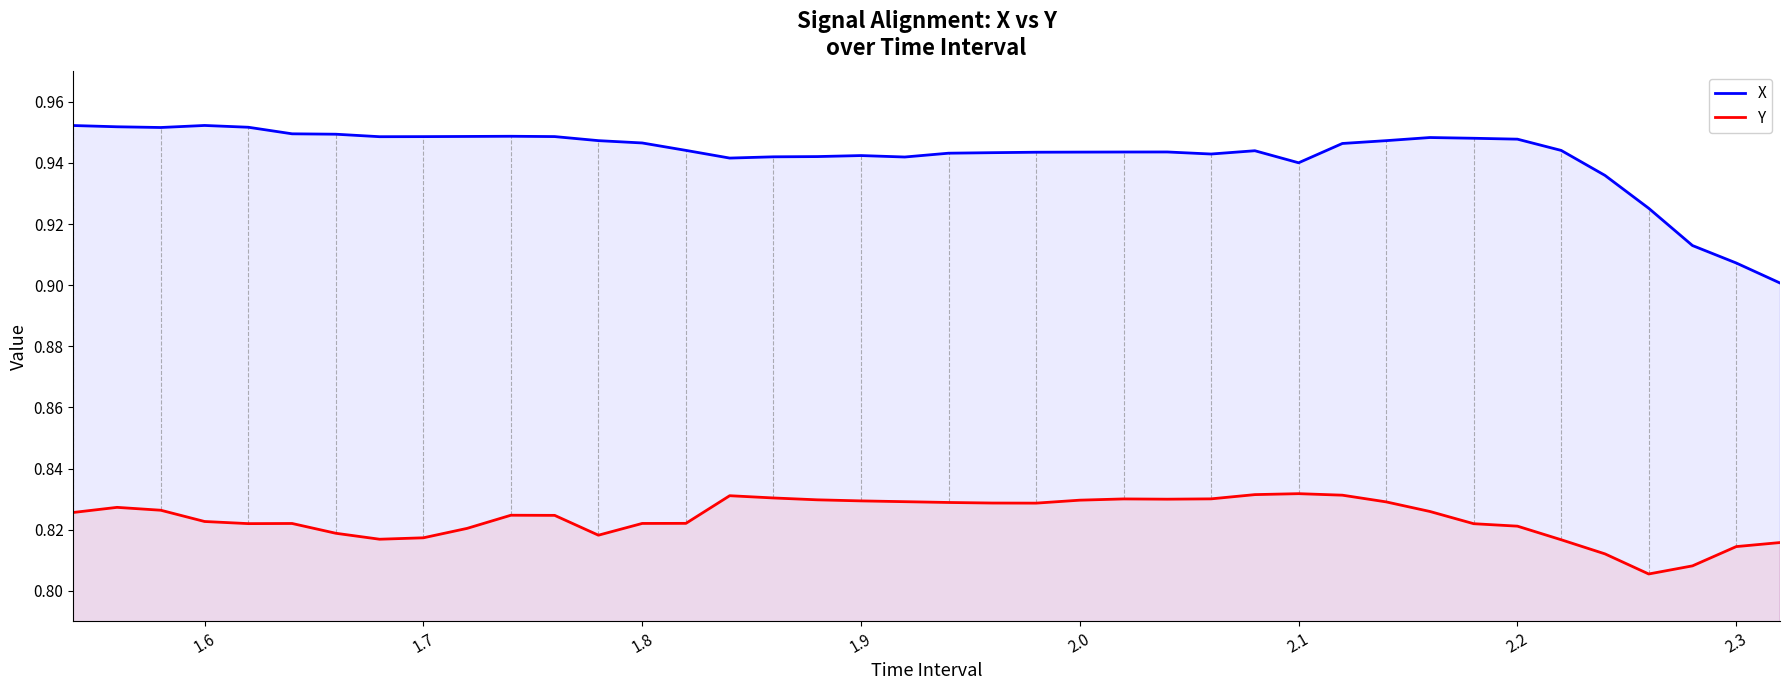

True or false: Y and X intersect in this chart.

False